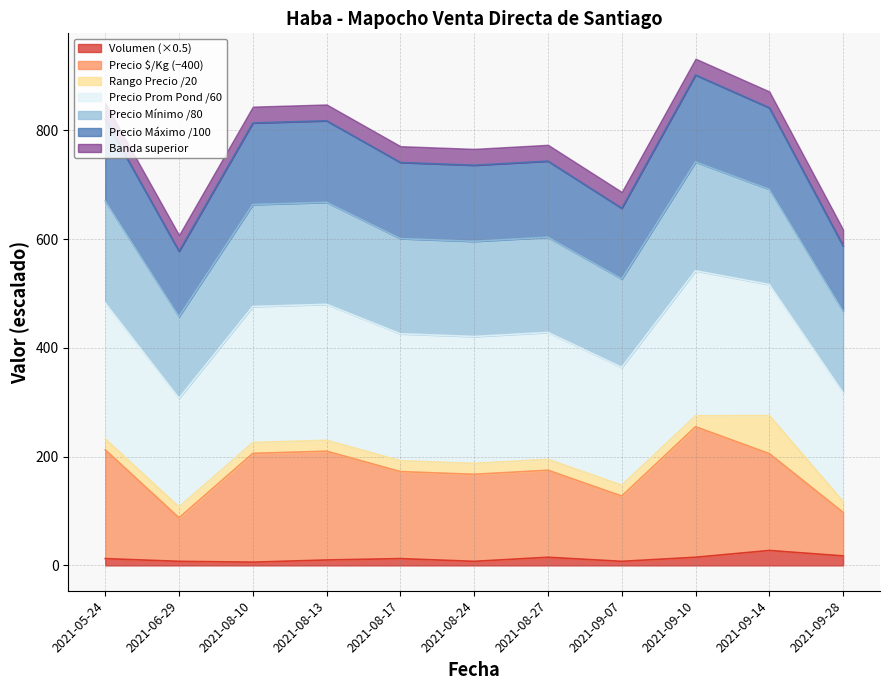

At how many categories does at least one series exceed 531?

11